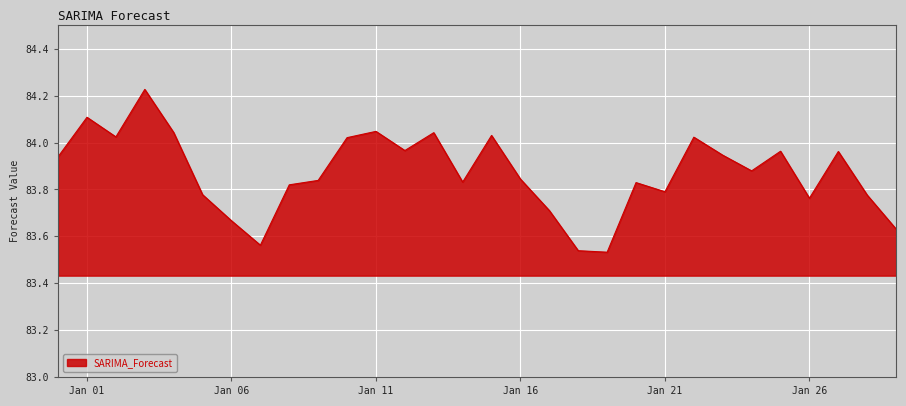

How many lines are shown in the chart?

1